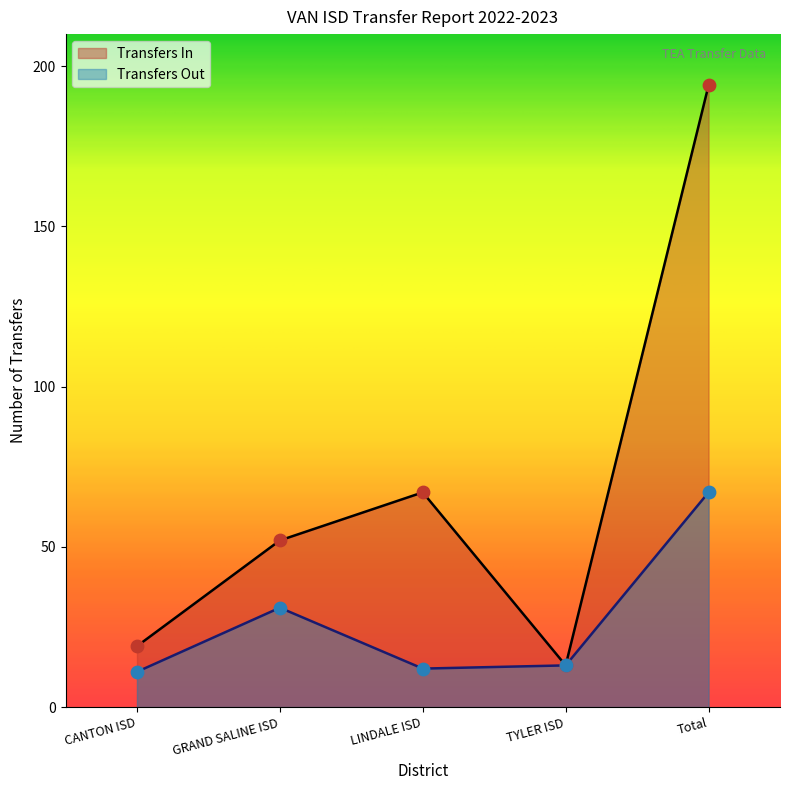

Which series contains the lowest Y value?

Transfers Out